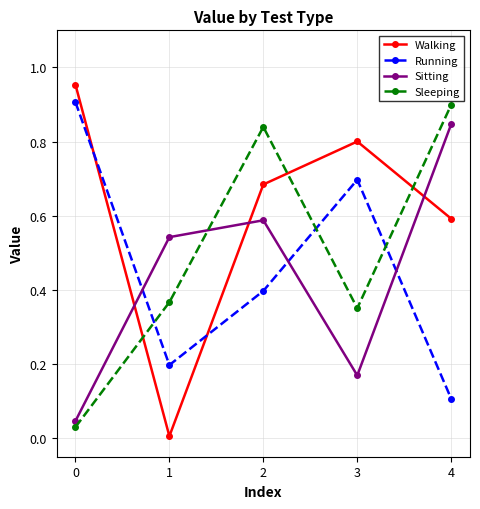

In Walking, how many points are higher than both neighbors (excluding endpoints)?

1